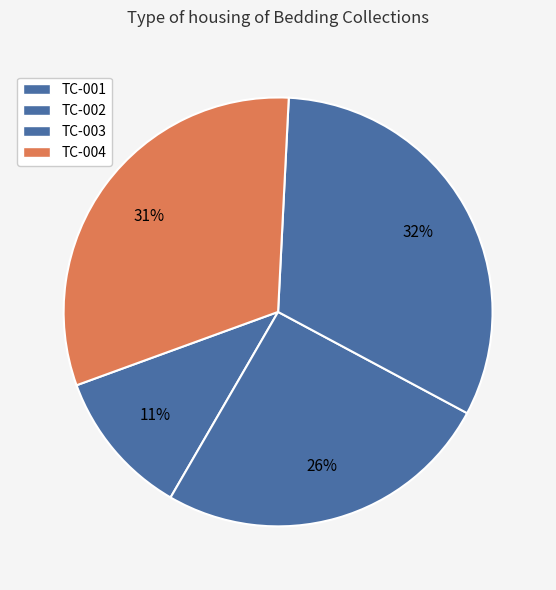

Does TC-002 represent more than half of the total?

No